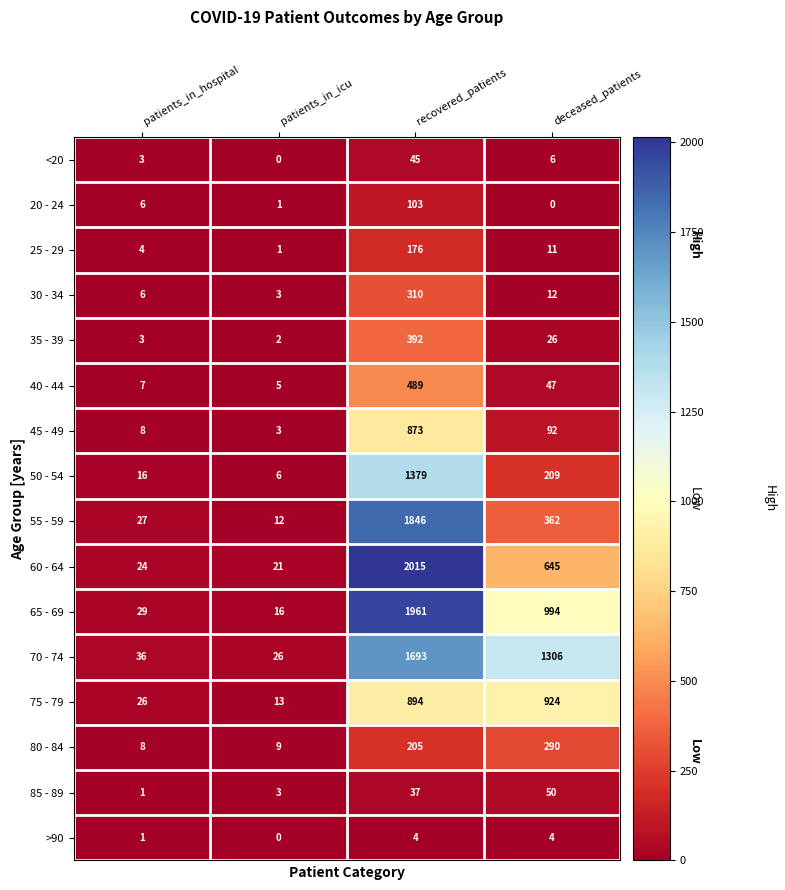

Between patients_in_hospital and deceased_patients, which series saw the biggest shift?

70 - 74